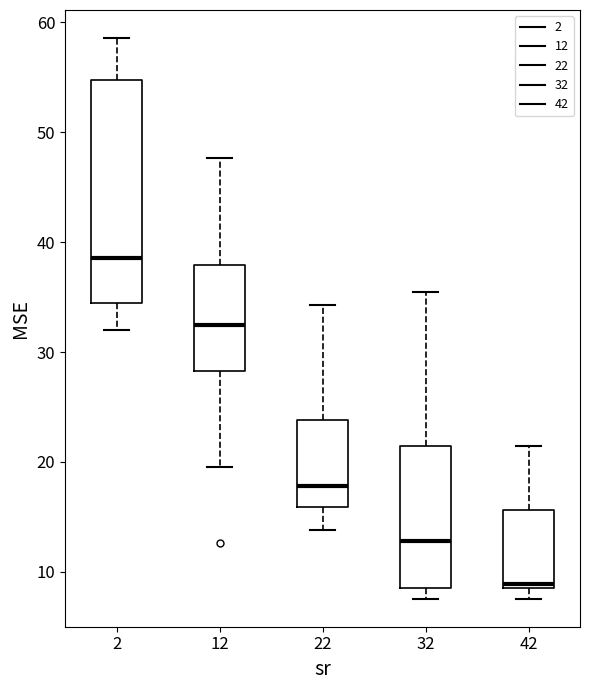

Which box's median line is the lowest?

42